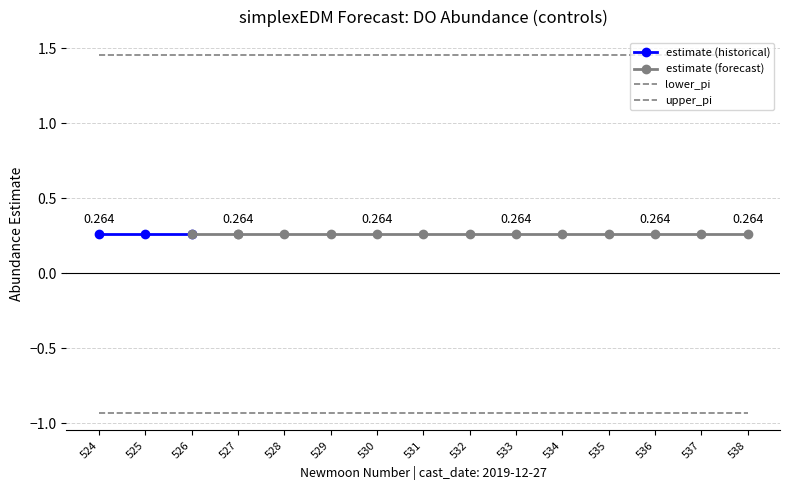

True or false: estimate has a value of 0.1 at 532.

False